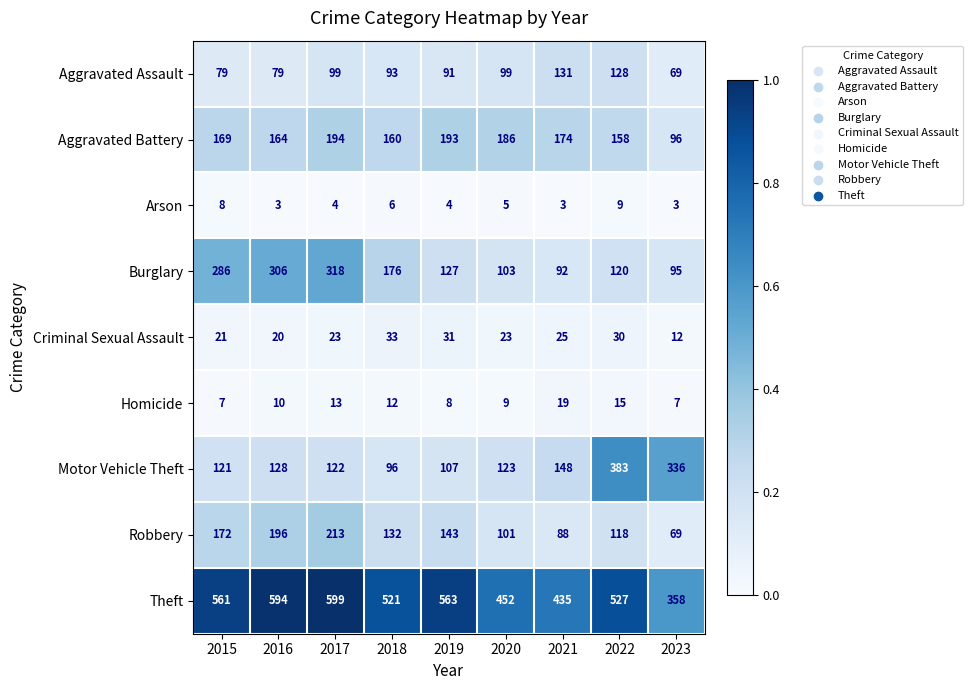

Where does the Burglary series first go above 127?

2015